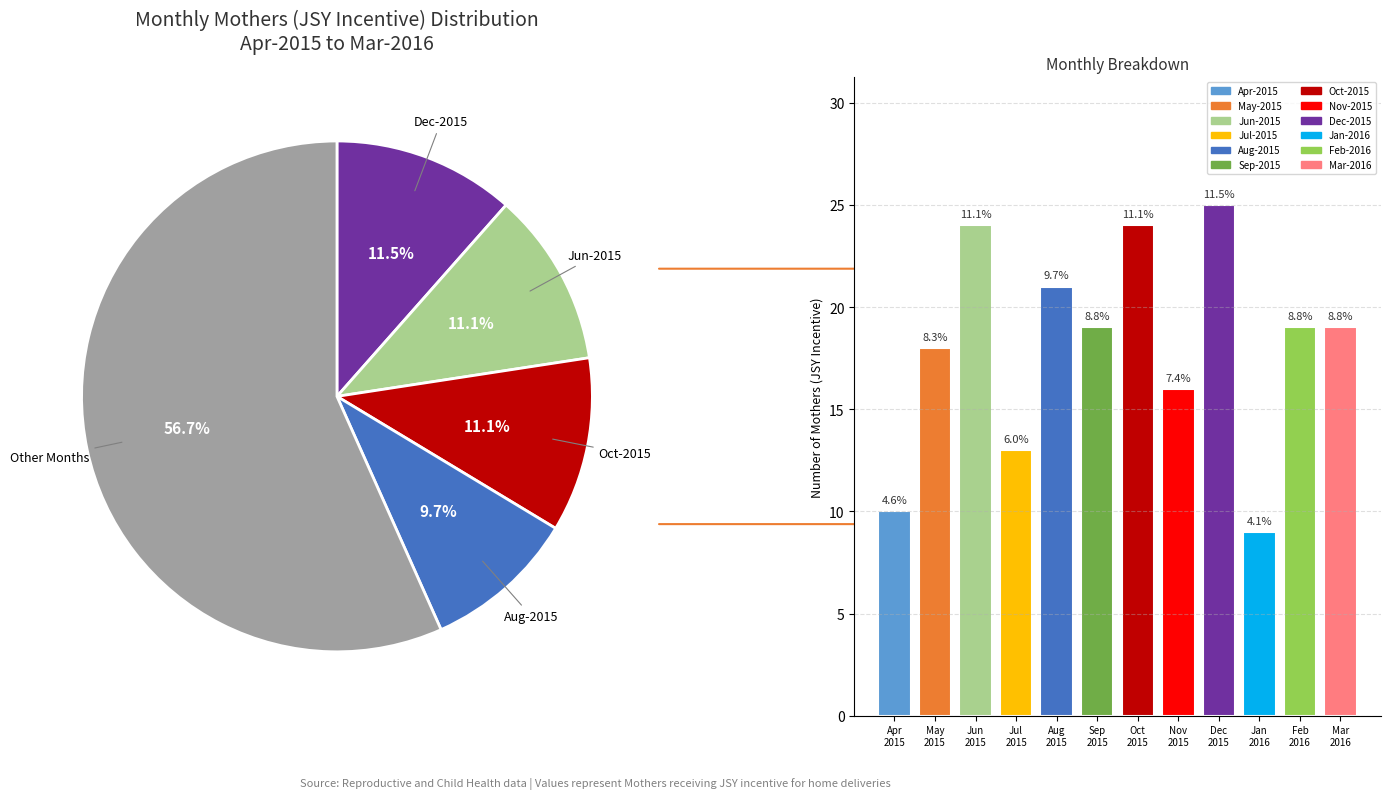

Does Nov
2015 account for over 50% of the chart?

No